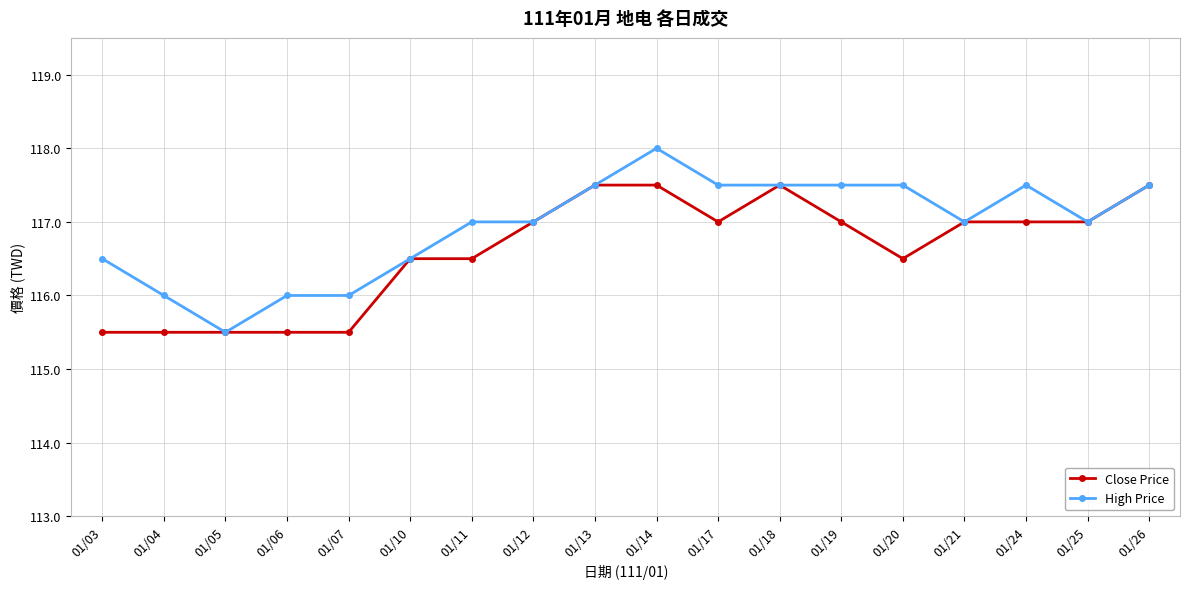

True or false: High Price has more than 0 interior local peaks.

True